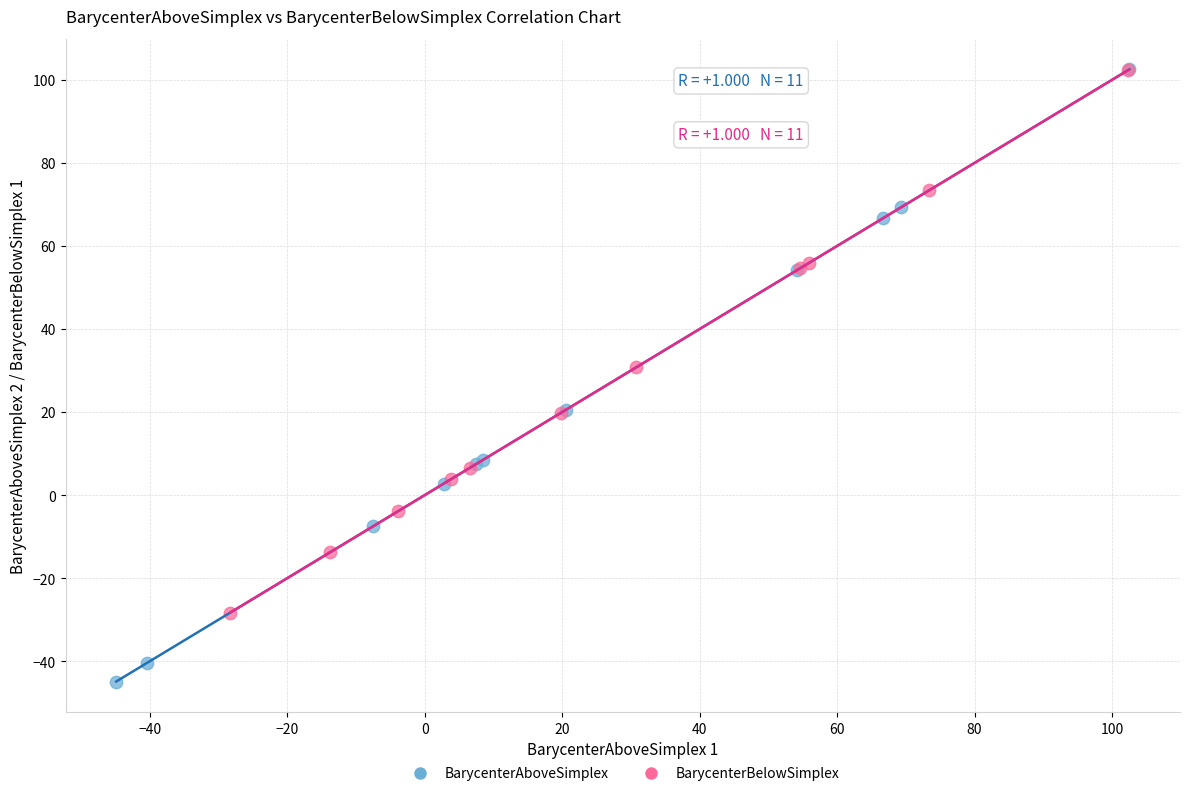

Which series reaches the minimum Y coordinate?

BarycenterAboveSimplex